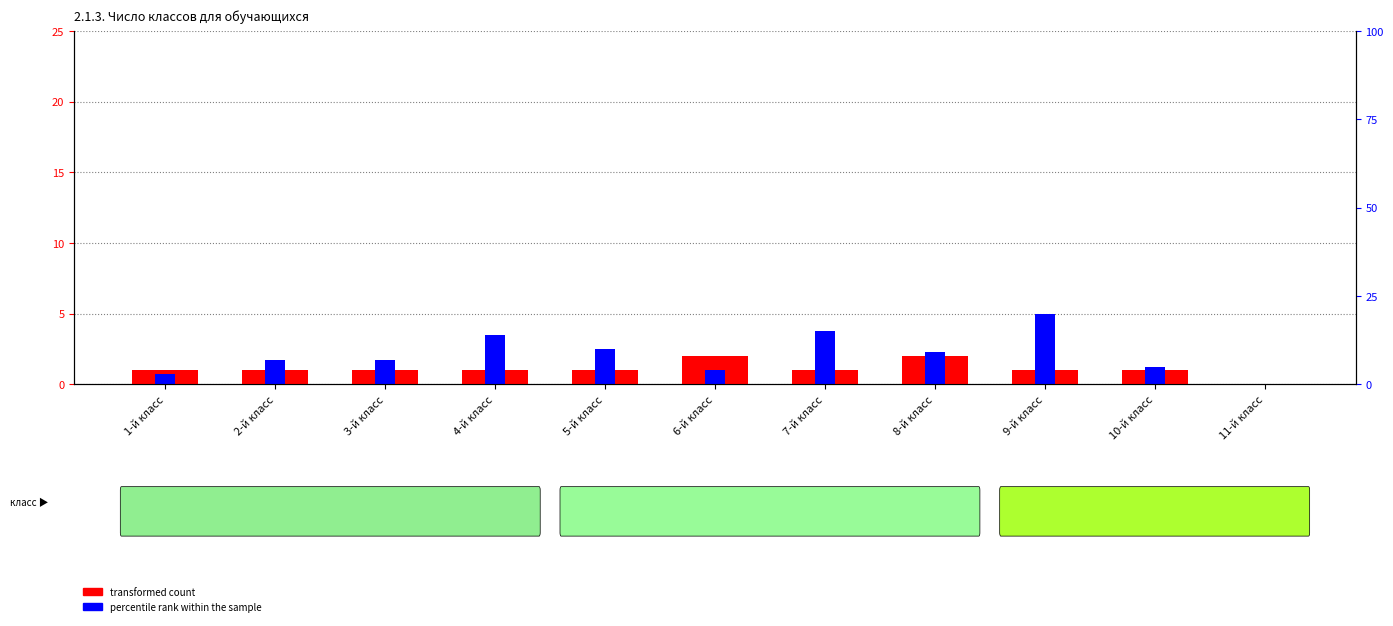

List the series in order of their overall mean, lowest first.

transformed count, percentile rank within the sample